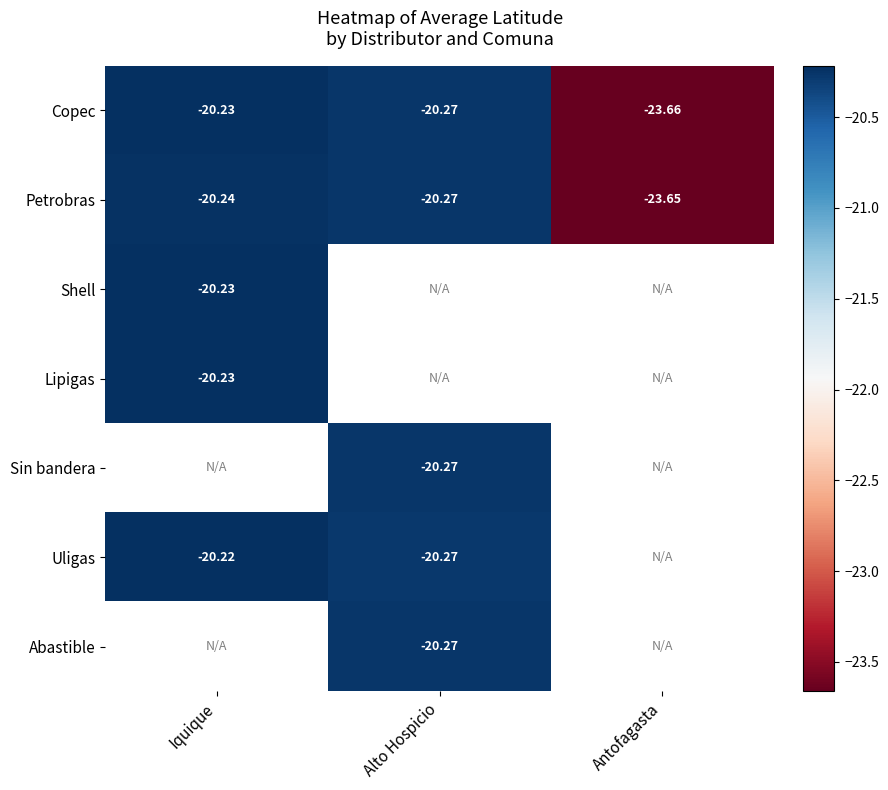

Rank the categories by Petrobras value from lowest to highest.

Antofagasta, Alto Hospicio, Iquique